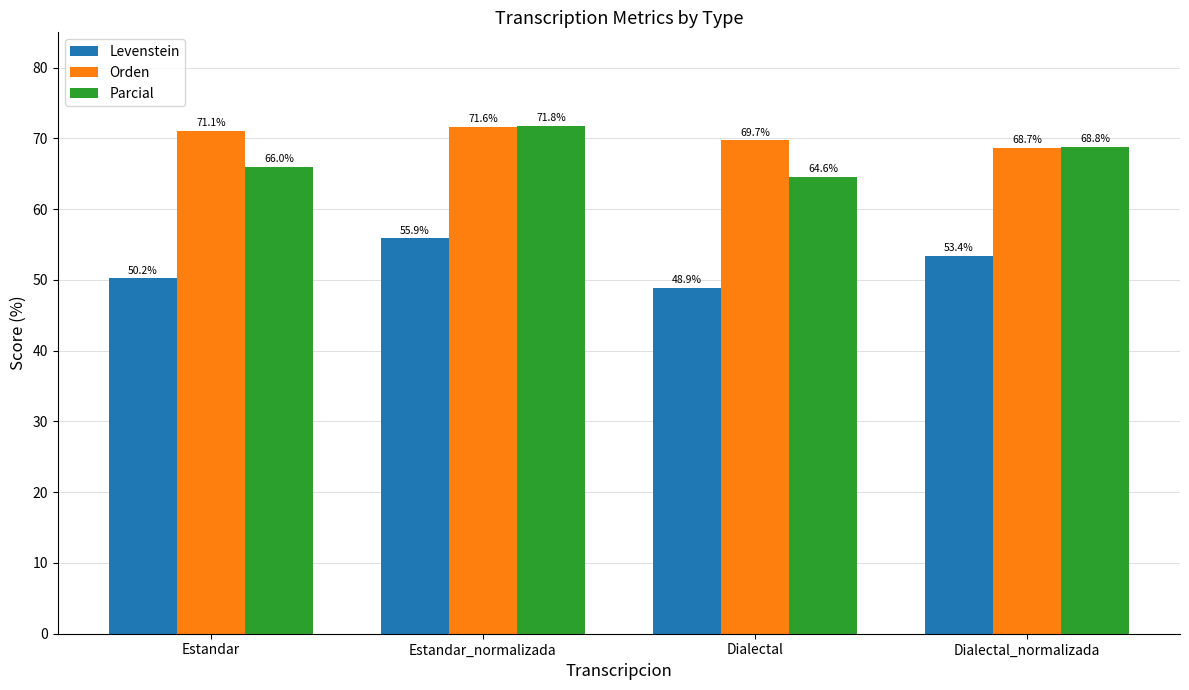

What is the difference between the Orden values at Dialectal_normalizada and Estandar?

2.4